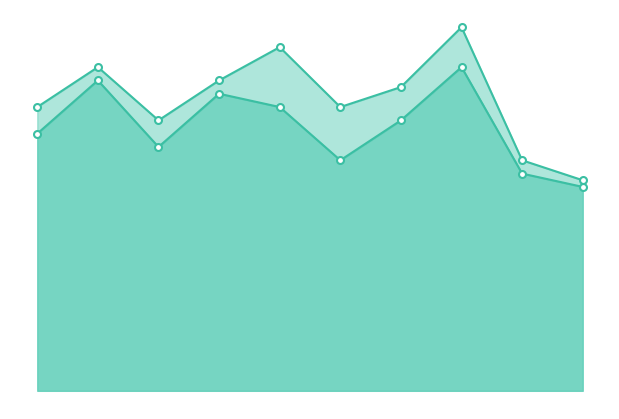

What is the approximate value of VALOR at 4?

21.3